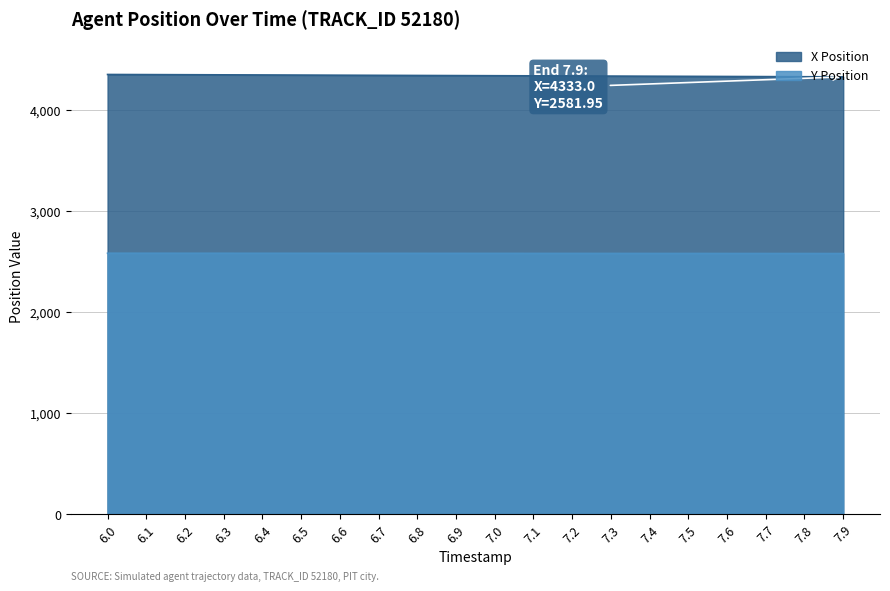

What is the label of the 16th point from the right?

6.4